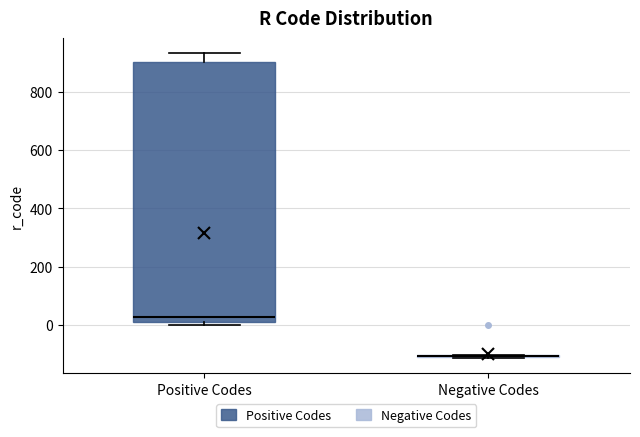

Which box is the tallest, from its lower edge to its upper edge?

Positive Codes